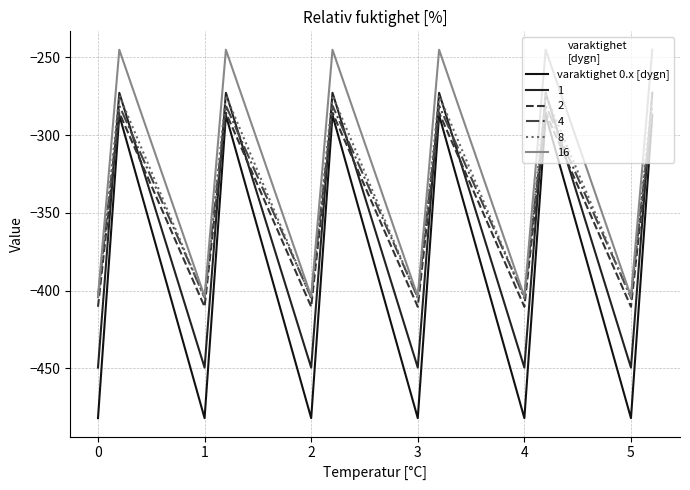

How many lines are shown in the chart?

6